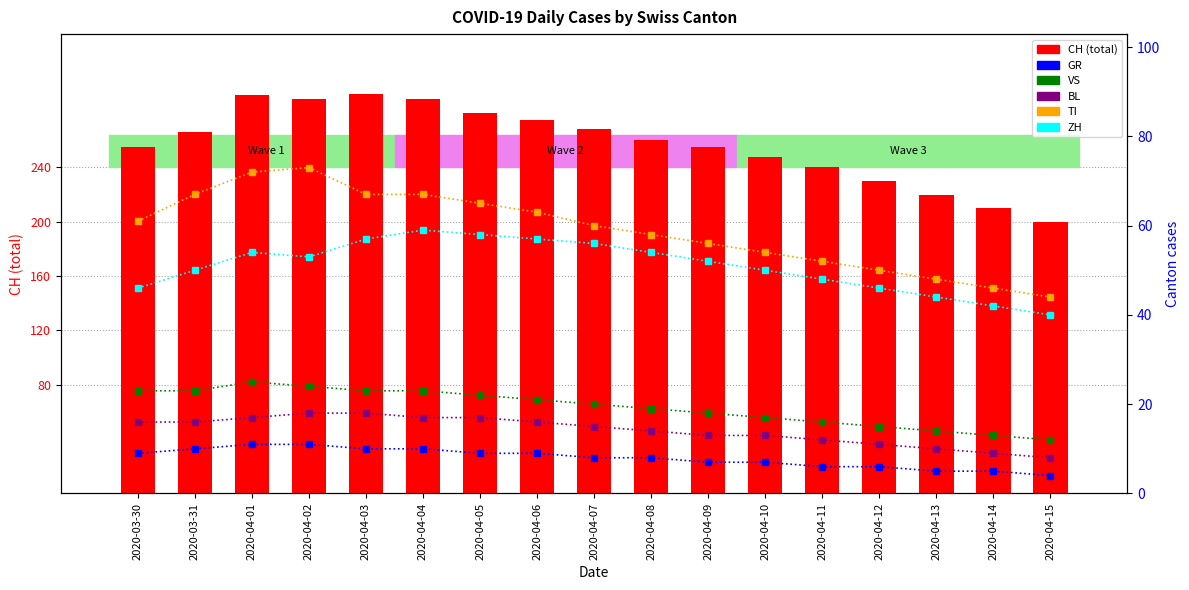

What position from the right is 2020-04-07?

9